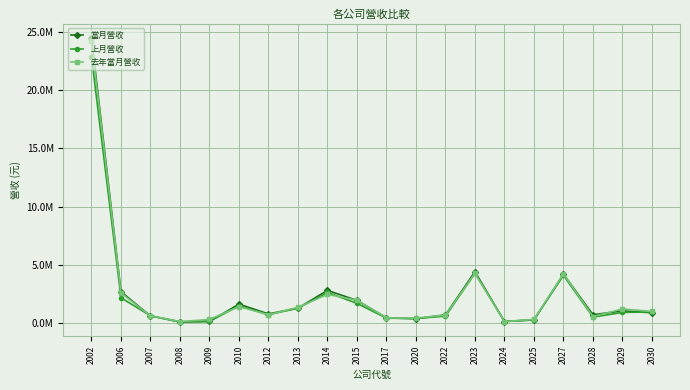

Reading left to right, extract all data points from this chart.

當月營收: 2002=24478925	2006=2689765	2007=609682	2008=86923	2009=141419	2010=1620051	2012=783752	2013=1283997	2014=2803910	2015=1943459	2017=446939	2020=366817	2022=703361	2023=4413121	2024=131868	2025=262762	2027=4197593	2028=711920	2029=1046448	2030=882082
上月營收: 2002=22882766	2006=2168357	2007=624589	2008=116374	2009=140968	2010=1477917	2012=716974	2013=1272589	2014=2629123	2015=1690820	2017=415622	2020=395264	2022=590437	2023=4276416	2024=130948	2025=284943	2027=4098770	2028=507513	2029=913097	2030=948514
去年當月營收: 2002=24191363	2006=2584456	2007=613554	2008=116911	2009=308847	2010=1411531	2012=708972	2013=1351808	2014=2458682	2015=1964918	2017=438056	2020=426582	2022=681663	2023=4276985	2024=121467	2025=315637	2027=4216772	2028=561169	2029=1209428	2030=996373